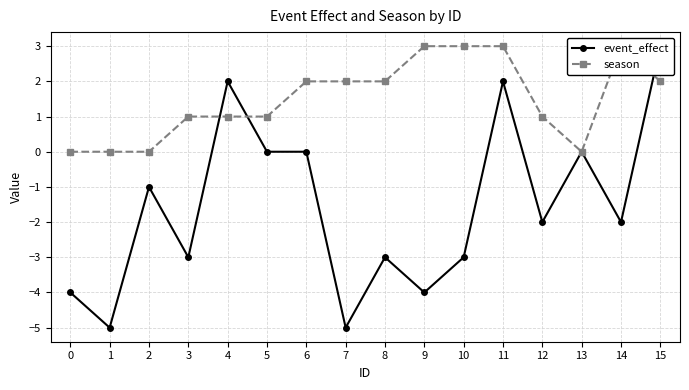

What is the minimum value shown in the chart?

-5